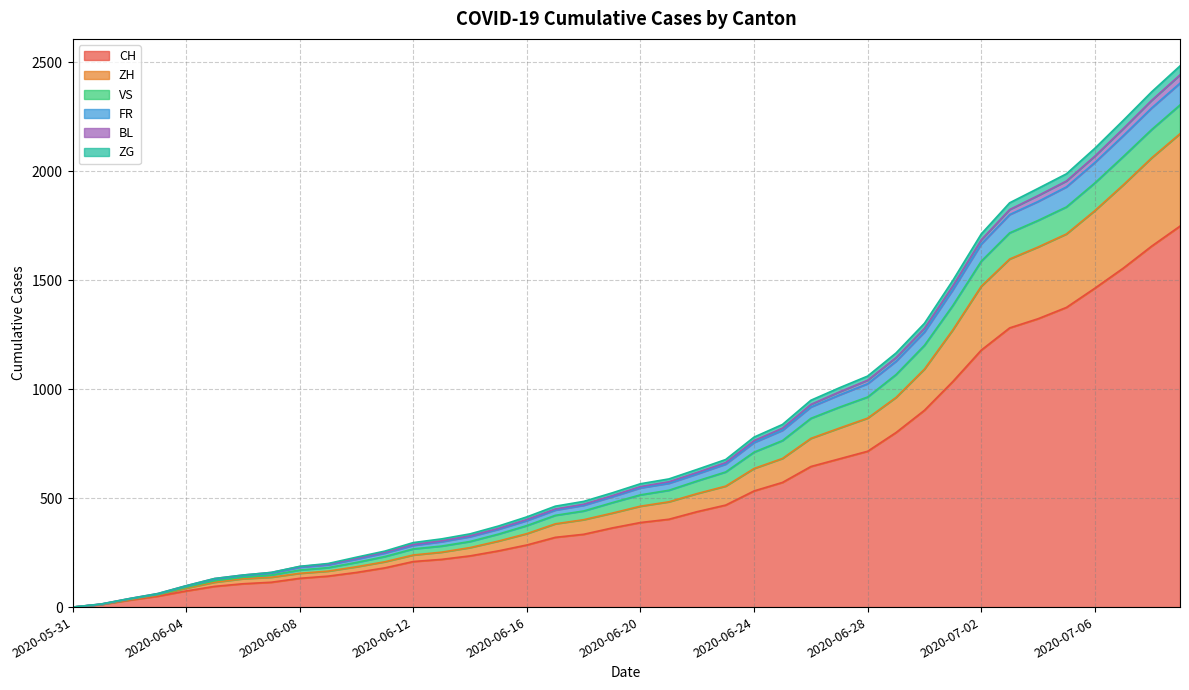

Does the chart have visible grid lines?

Yes